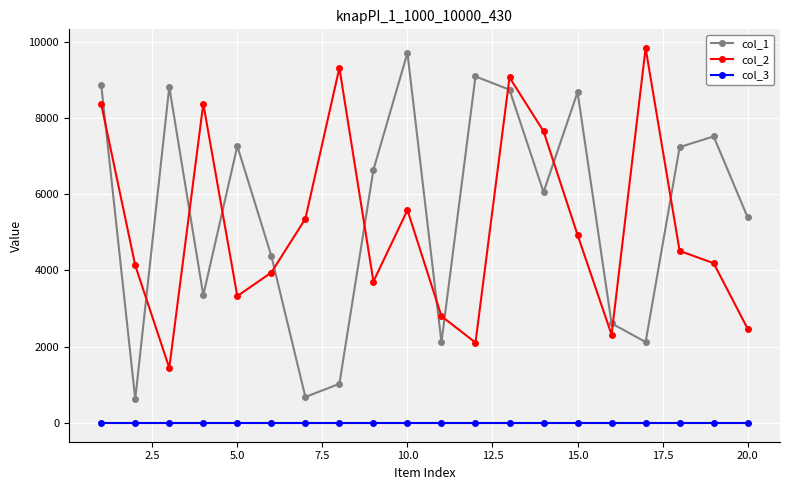

Which series has the widest spread of values?

col_1